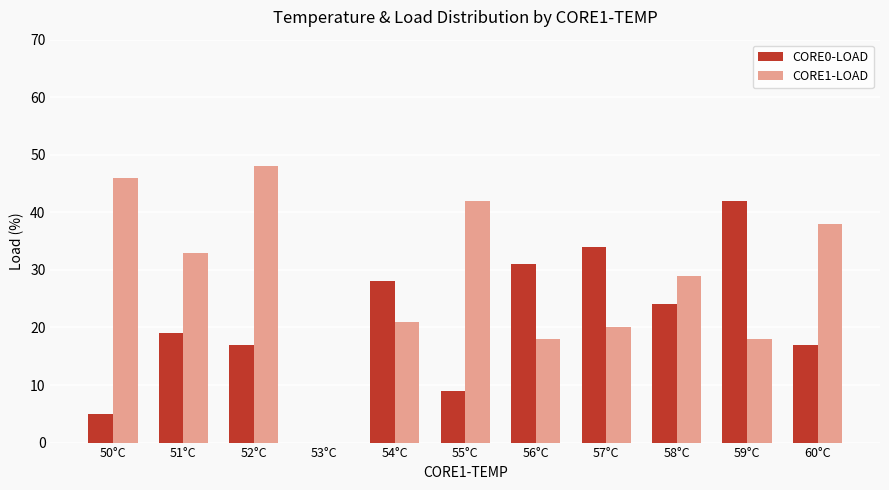

Which series has the largest total across all categories?

CORE1-LOAD